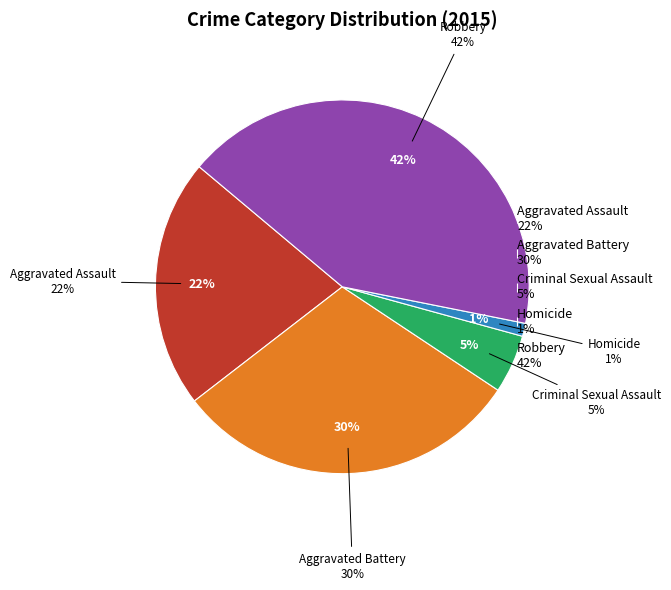

Is there any slice that represents more than half of the pie?

No